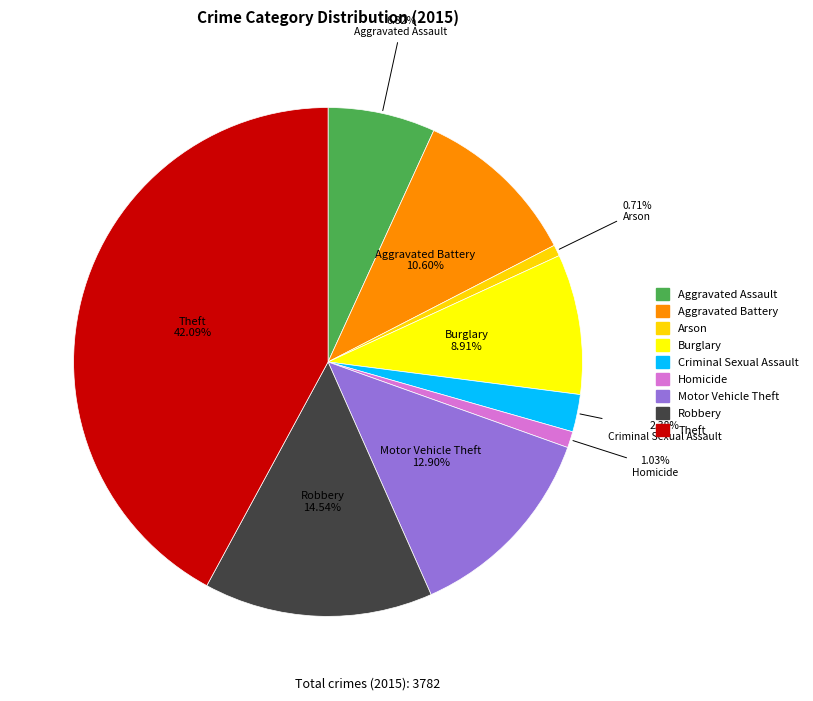

How many slices are in this pie chart?

9